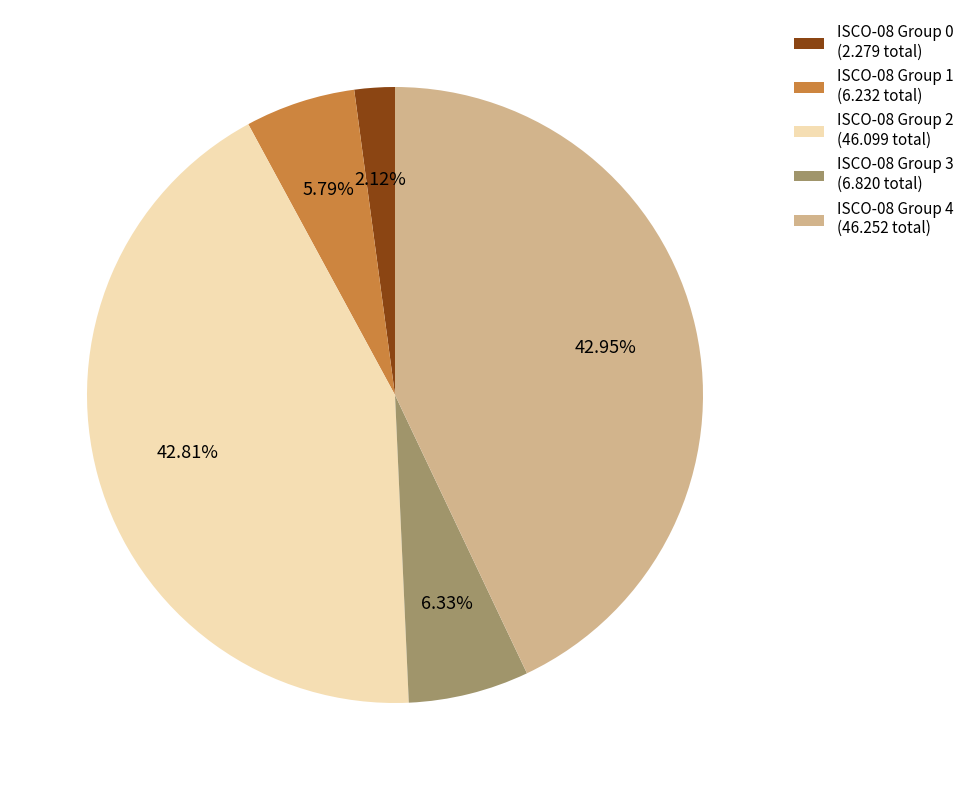

Do ISCO-08 Group 2 (46.099 total) and ISCO-08 Group 0 (2.279 total) together represent more than half of the pie?

No